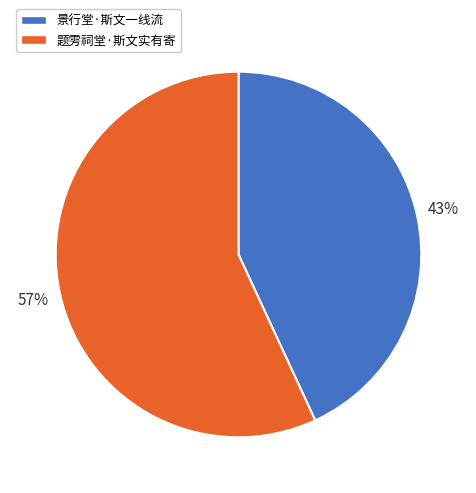

Do 景行堂·斯文一线流 and 题雱祠堂·斯文实有寄 together represent more than half of the pie?

Yes